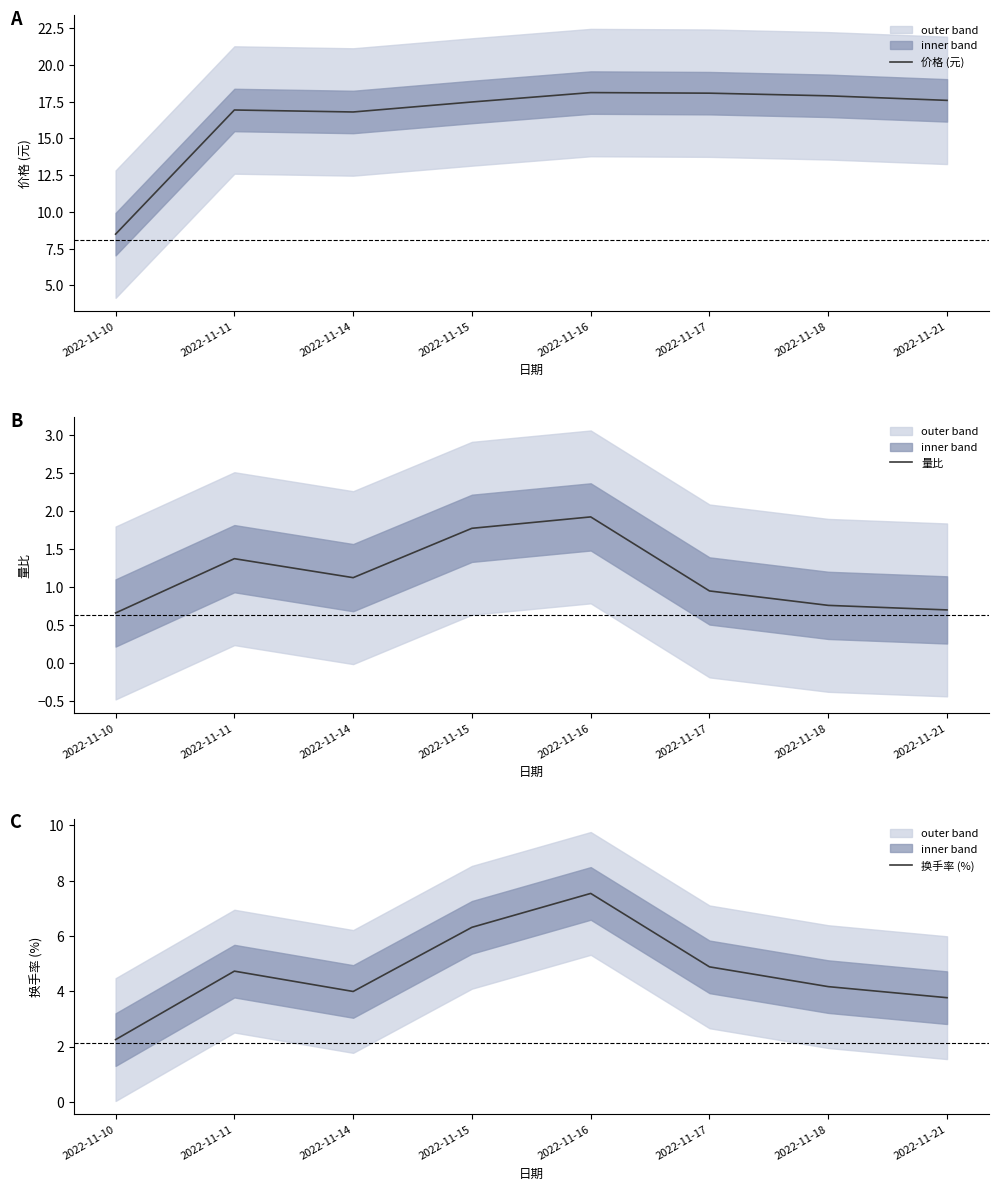

Is this an area chart (filled region under the line)?

No